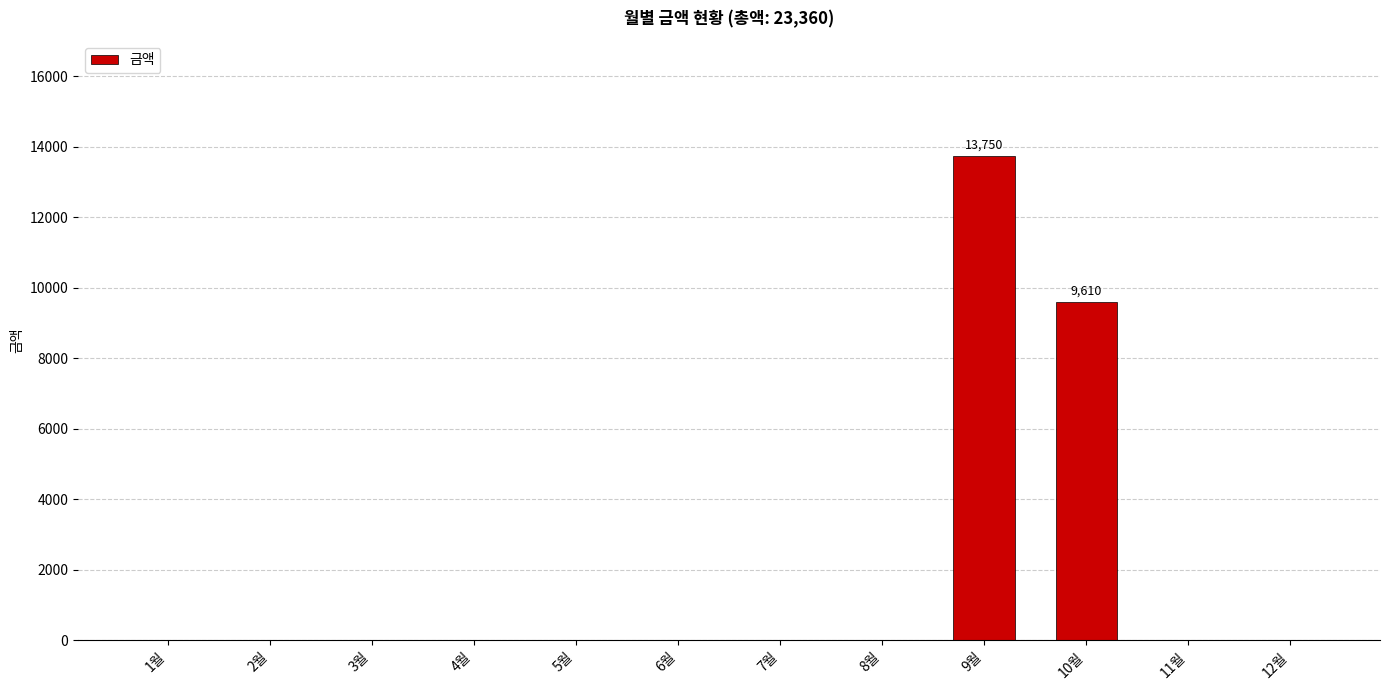

What is the maximum value shown in the chart?

13750